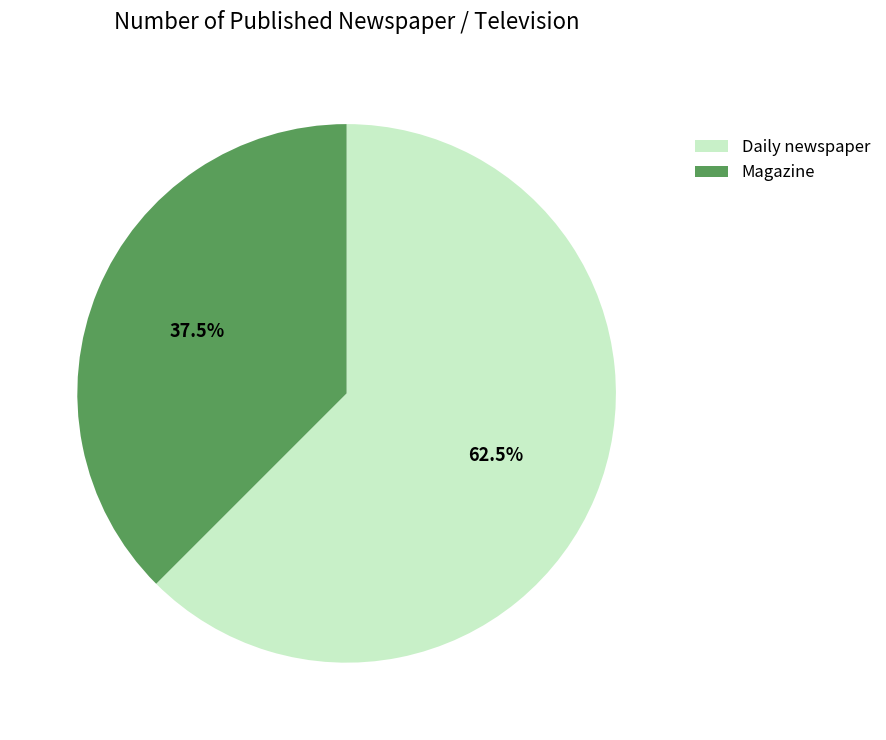

Which slice is the largest?

Daily newspaper